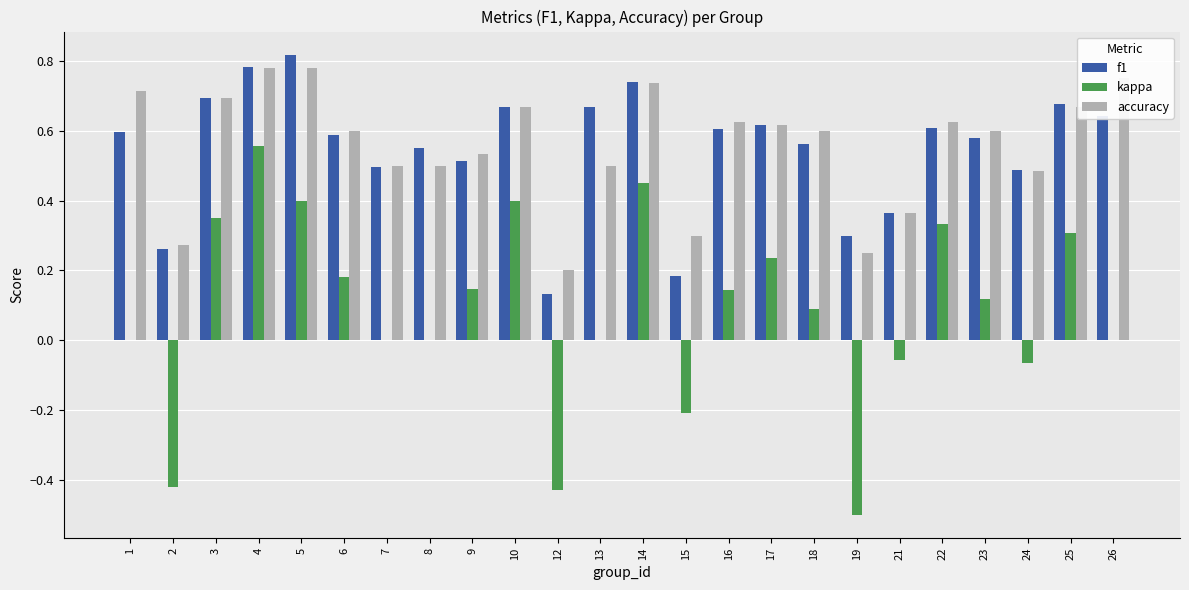

What is the sum of all f1 values?

13.1